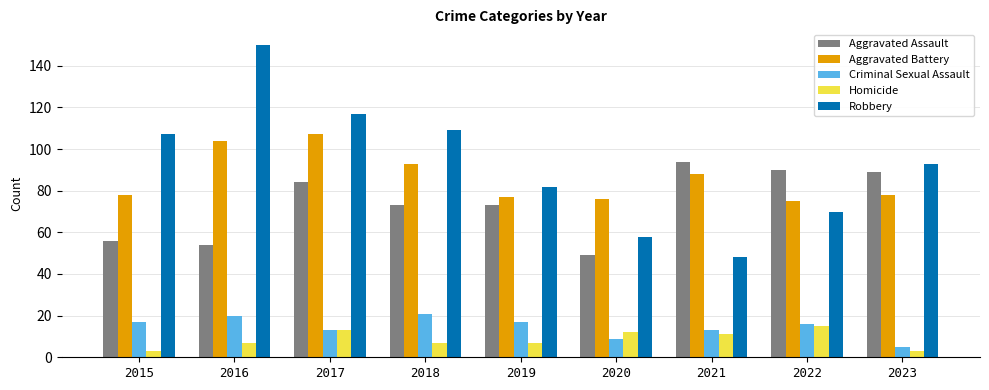

Reading right to left, transcribe all the data shown in this chart.

Aggravated Assault: 2023=89	2022=90	2021=94	2020=49	2019=73	2018=73	2017=84	2016=54	2015=56
Aggravated Battery: 2023=78	2022=75	2021=88	2020=76	2019=77	2018=93	2017=107	2016=104	2015=78
Criminal Sexual Assault: 2023=5	2022=16	2021=13	2020=9	2019=17	2018=21	2017=13	2016=20	2015=17
Homicide: 2023=3	2022=15	2021=11	2020=12	2019=7	2018=7	2017=13	2016=7	2015=3
Robbery: 2023=93	2022=70	2021=48	2020=58	2019=82	2018=109	2017=117	2016=150	2015=107